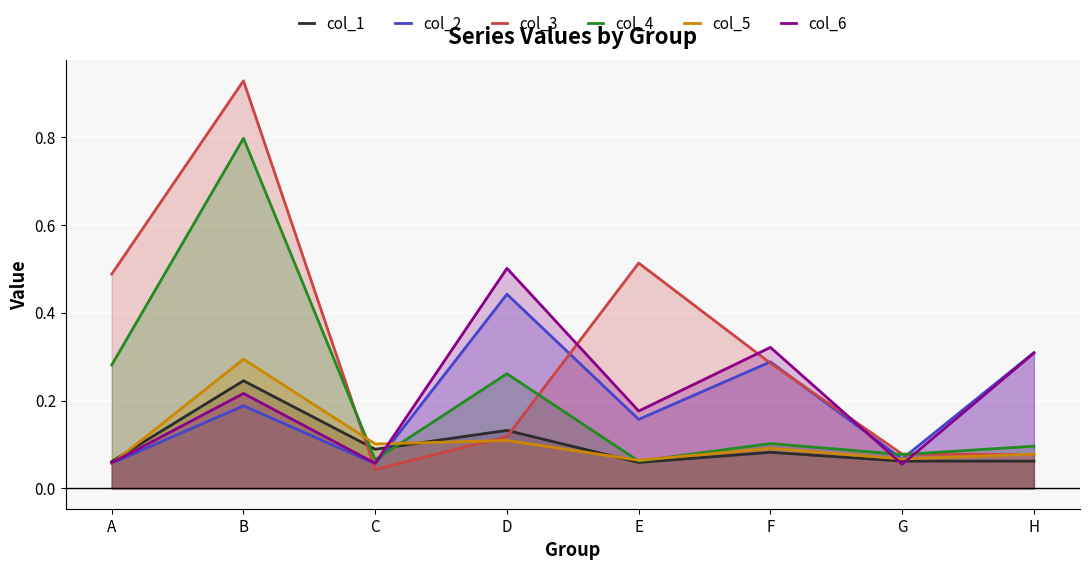

Which series has the largest range (max minus min)?

col_3